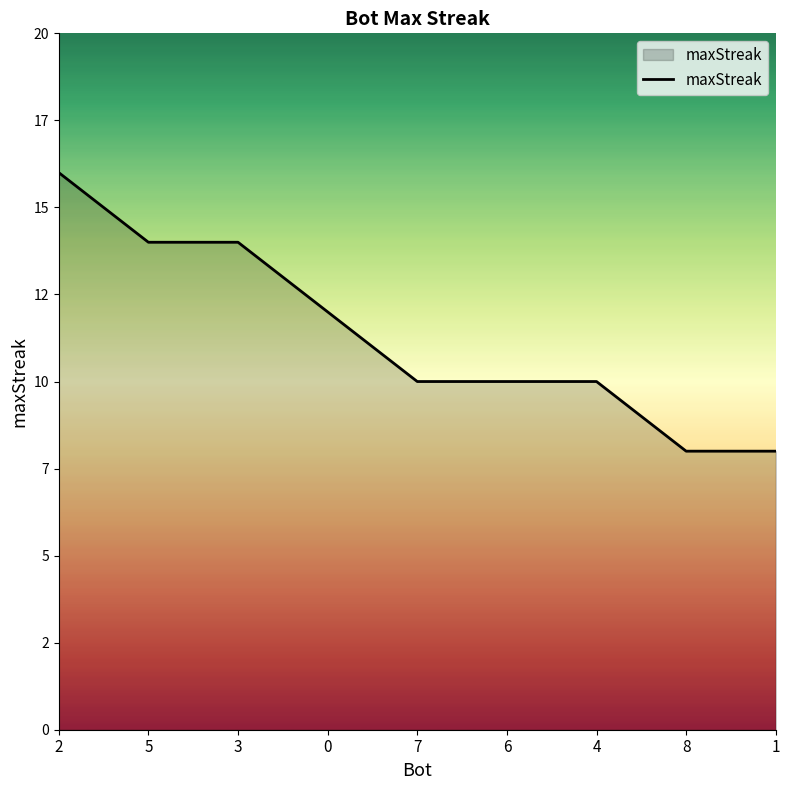

What value does the data have at 5?

14